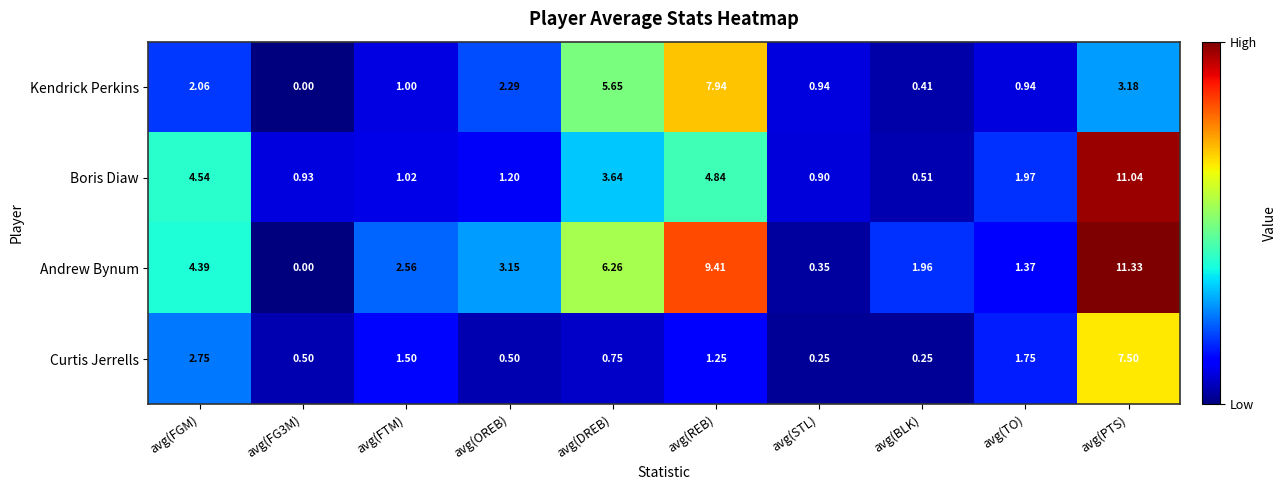

What is the total value across all series at avg(REB)?

23.4